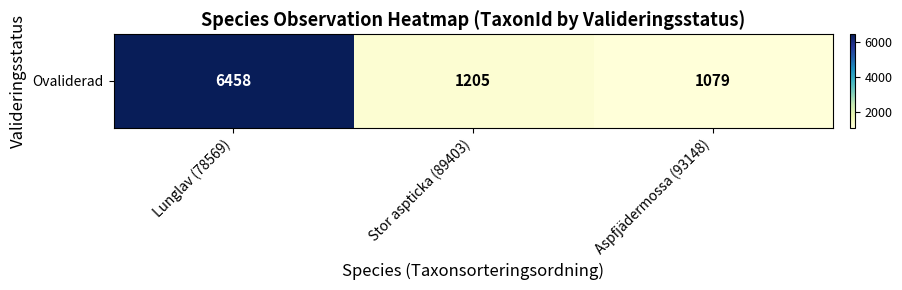

At which label does the data first exceed 1205?

Lunglav (78569)